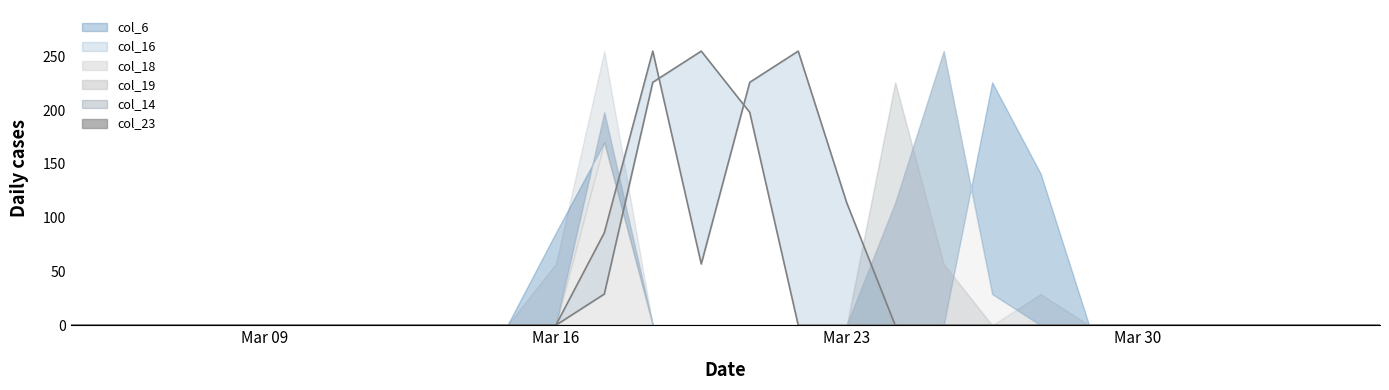

What is the average value of the col_6 line series?

35